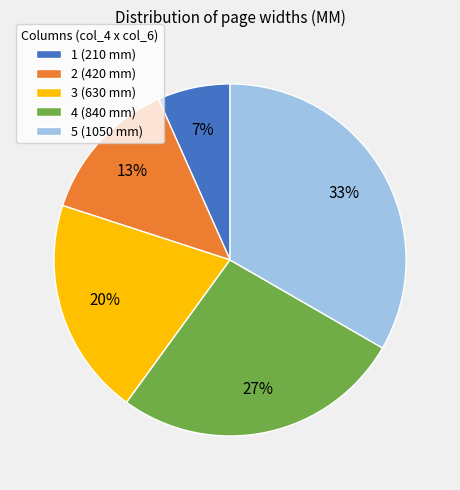

Rank the categories by value from highest to lowest.

5, 4, 3, 2, 1